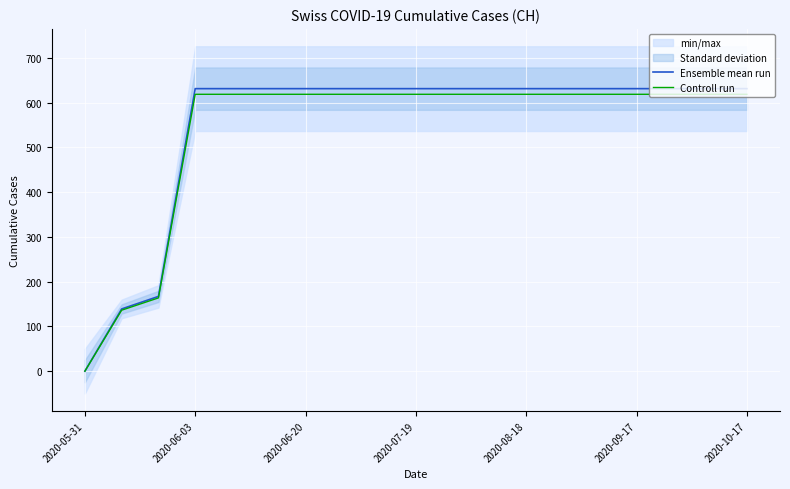

The Controll run series shows -353.7 at 2020-05-31. True or false?

False